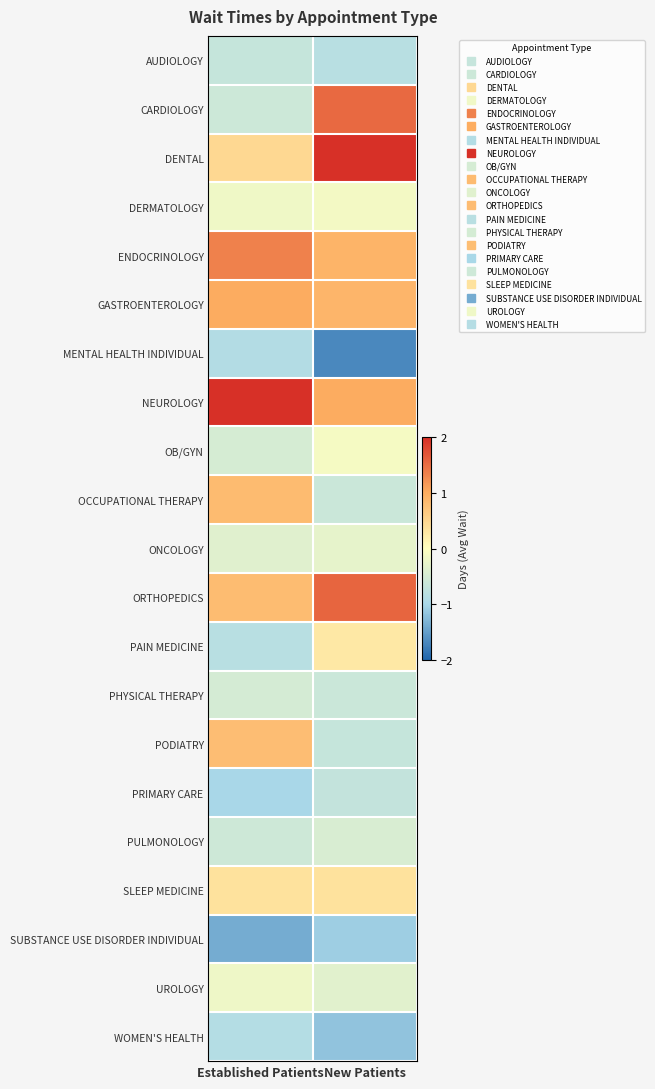

Which label corresponds to the largest value in the chart?

Established Patients